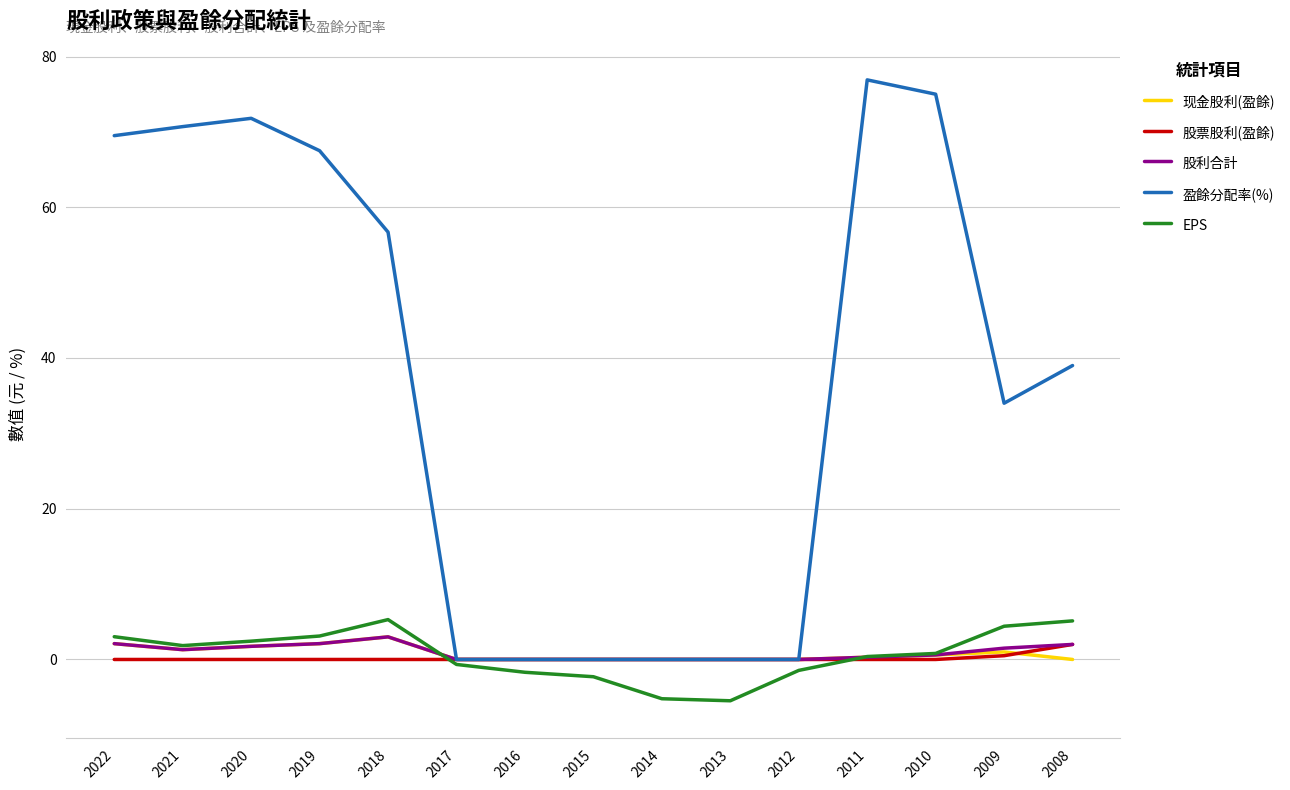

Between 2015 and 2010, which series saw the biggest shift?

盈餘分配率(%)